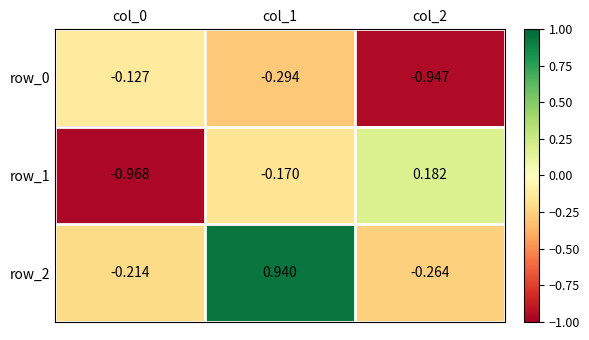

Is the value of row_0 at col_2 greater than the value of row_2 at col_0?

No